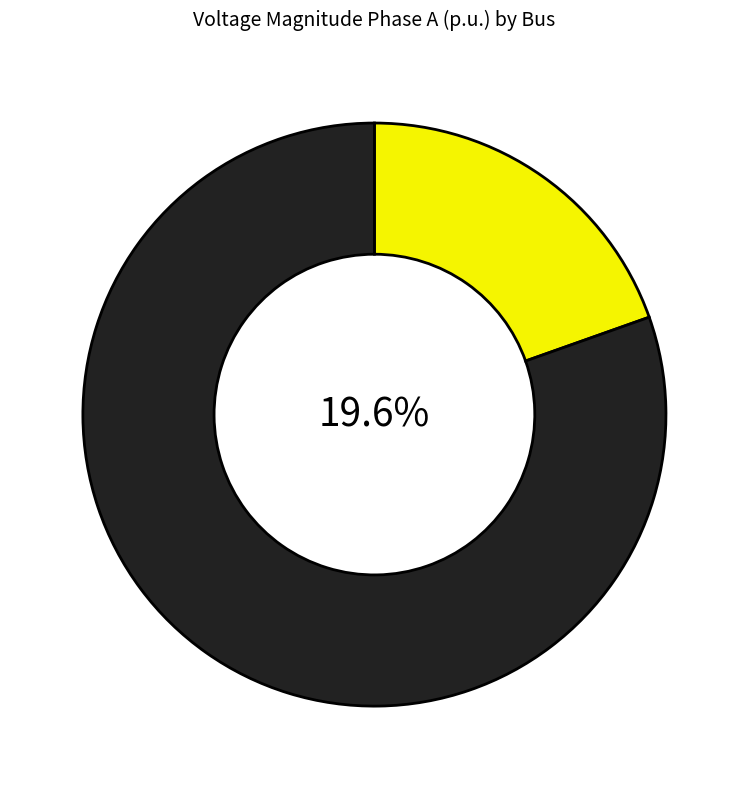

To the nearest percent, what portion does Bus_3 represent?

20%